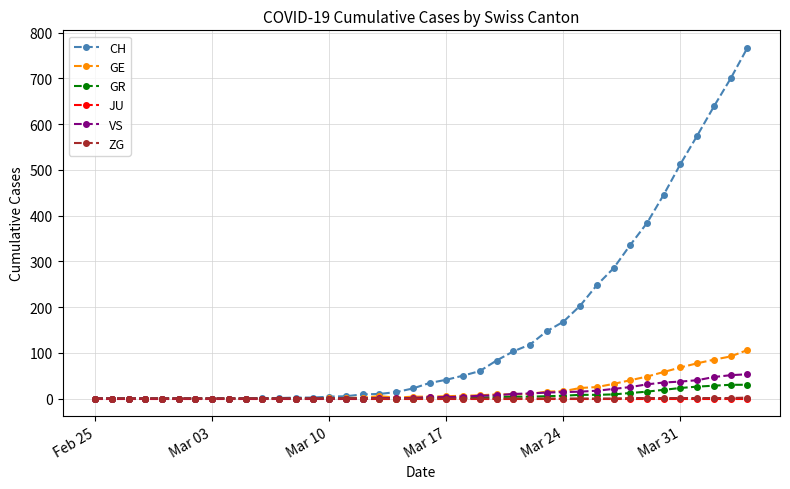

What is the greatest value displayed?

767